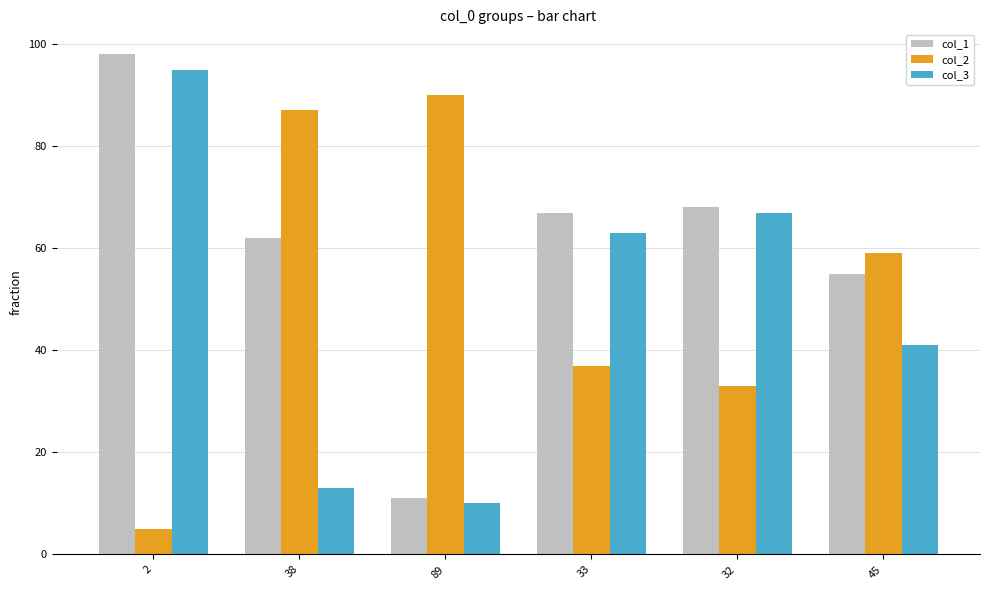

At 33, list the series in order from largest to smallest.

col_1, col_3, col_2